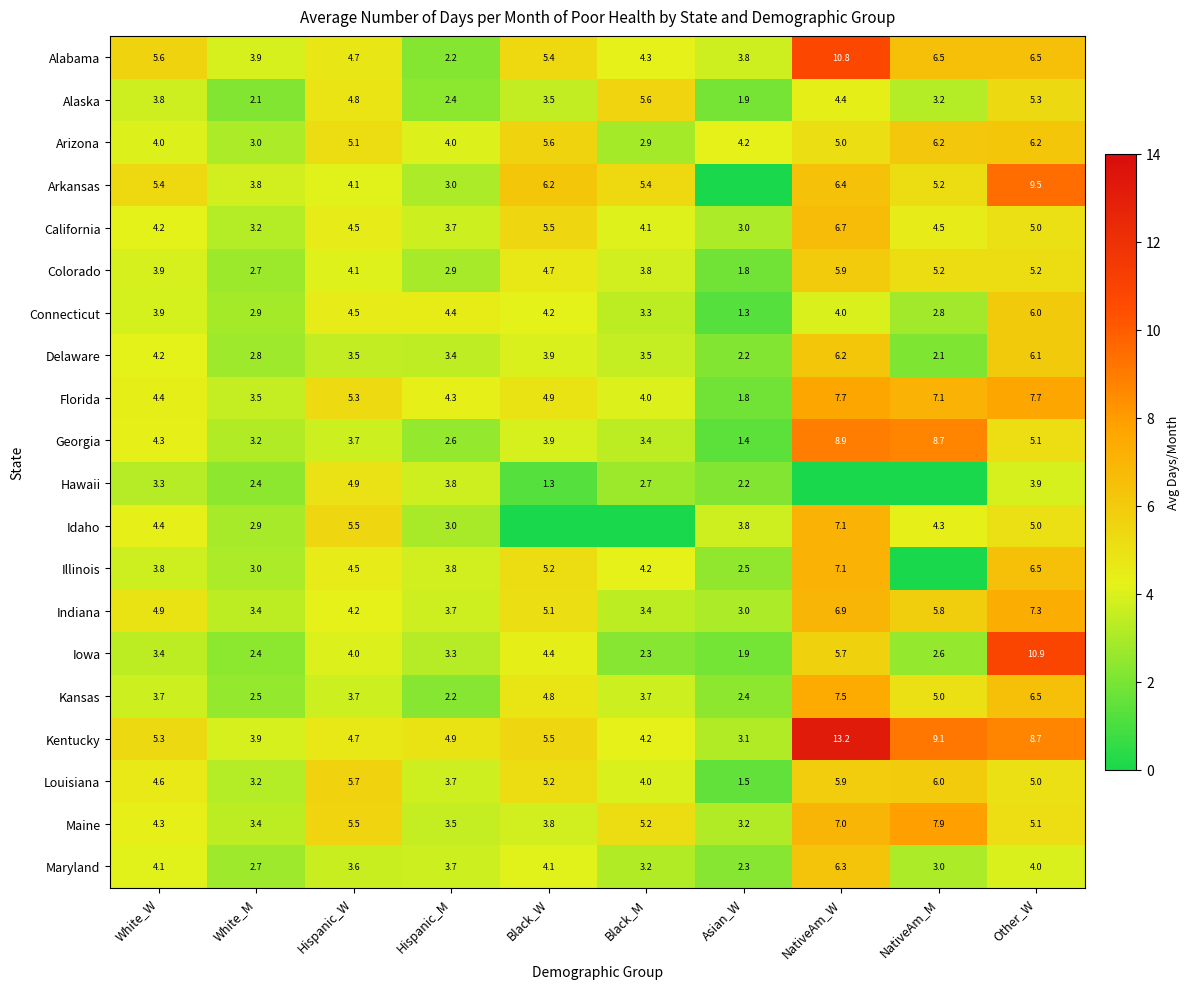

What is the difference between the highest and lowest values at Other_W?

7.0